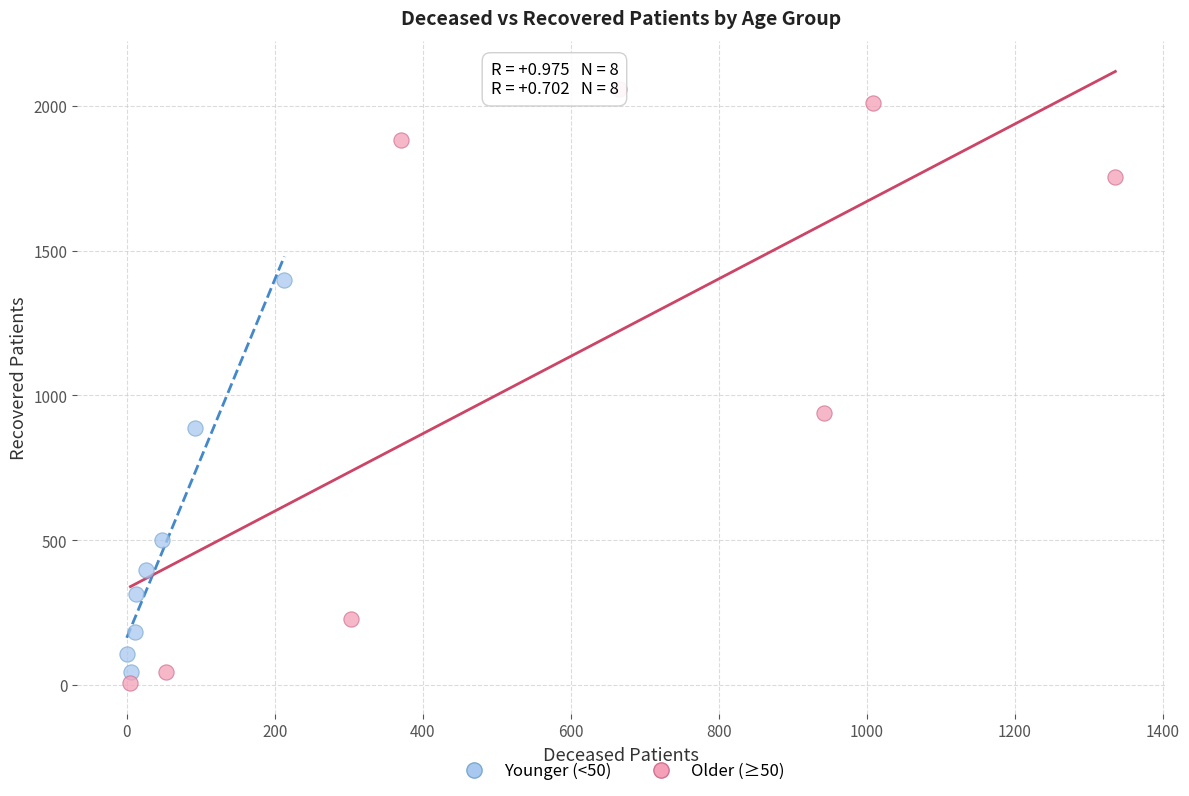

Which series has the largest Y range (max minus min)?

Older (≥50)